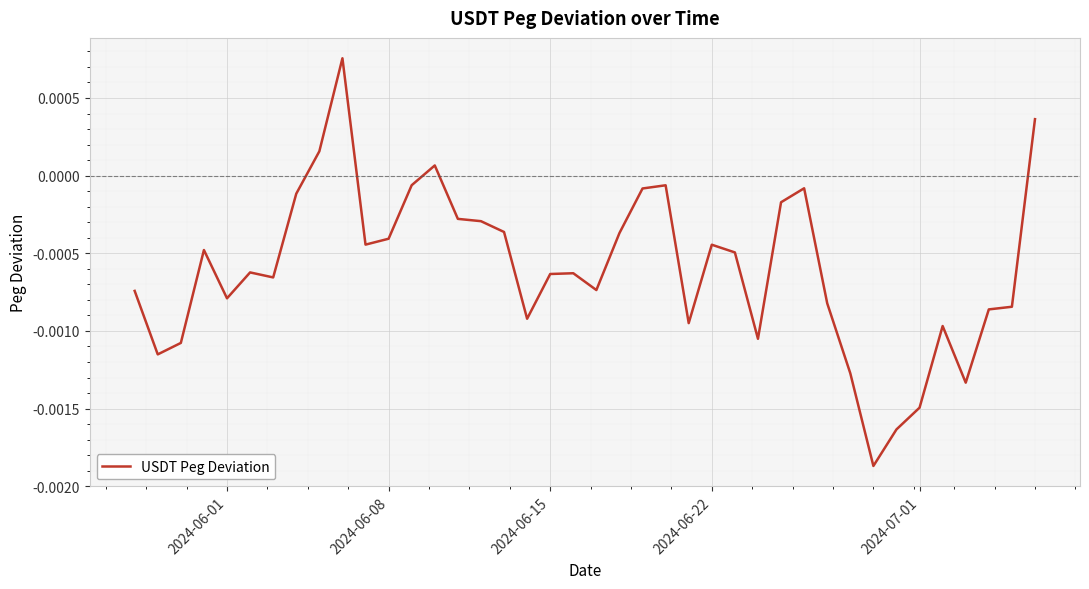

How many lines are shown in the chart?

1